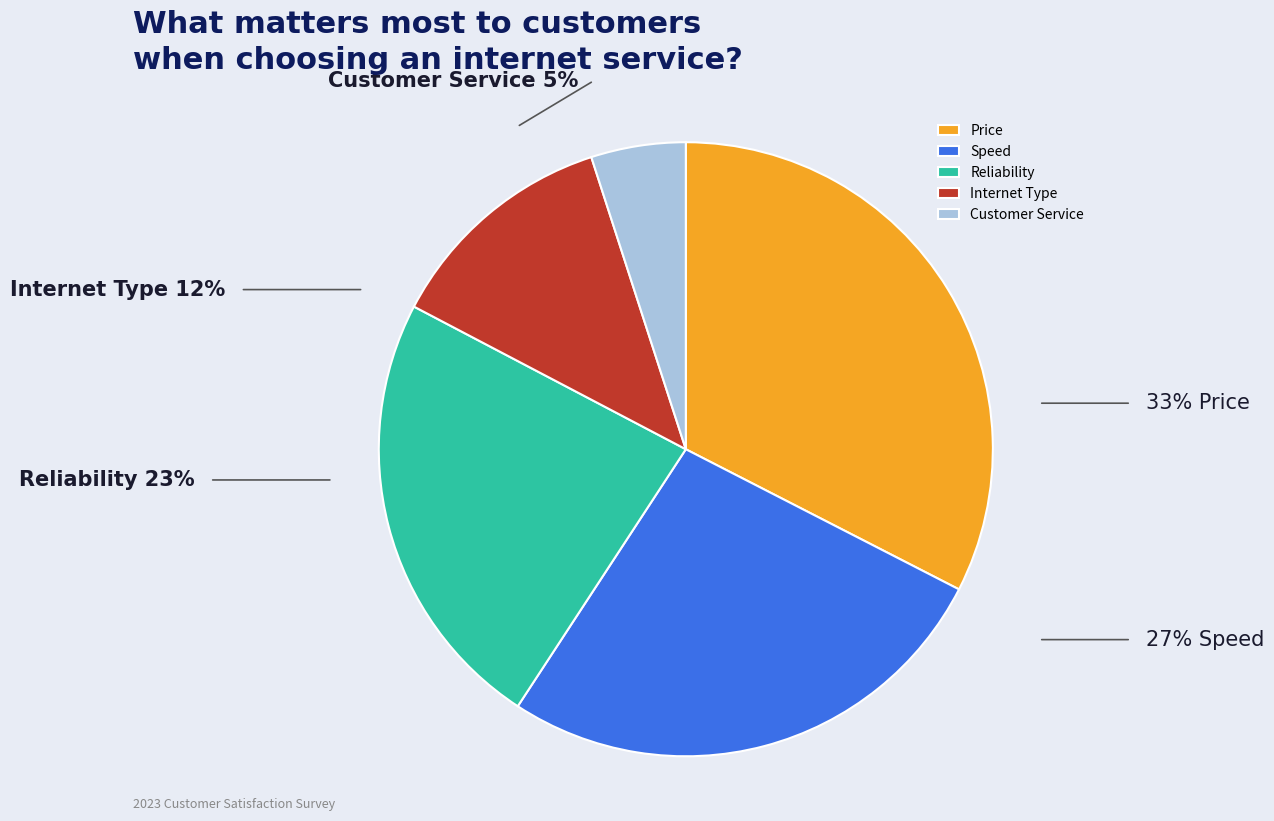

How many slices are in this pie chart?

5